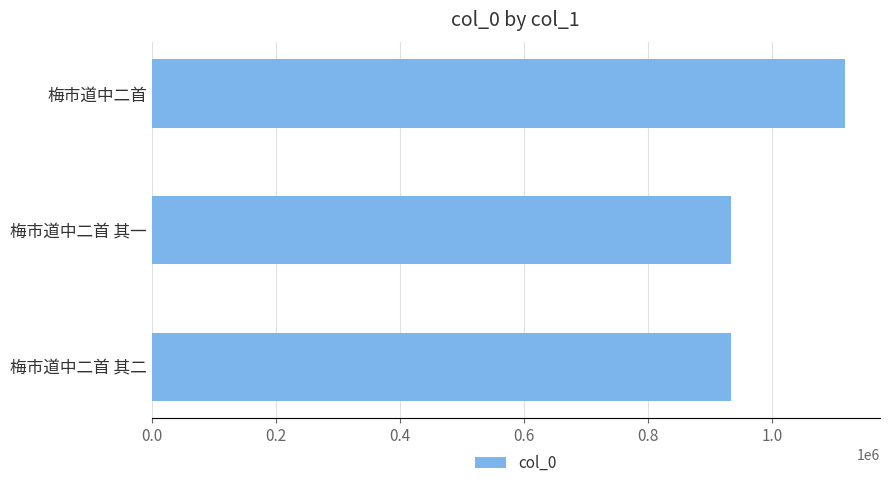

Is it true that the value at 梅市道中二首 is 1117787?

True